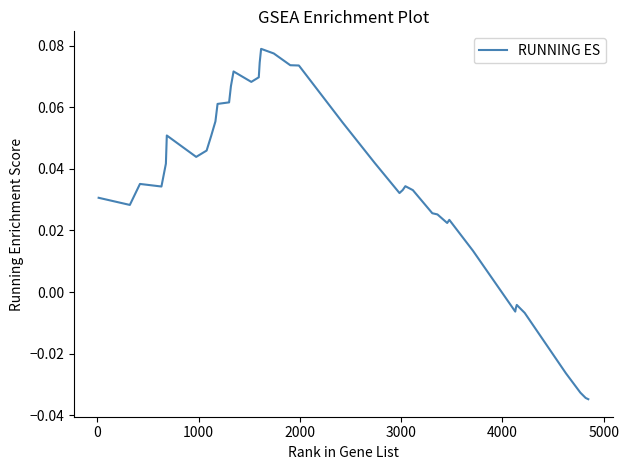

Does the chart have visible grid lines?

No